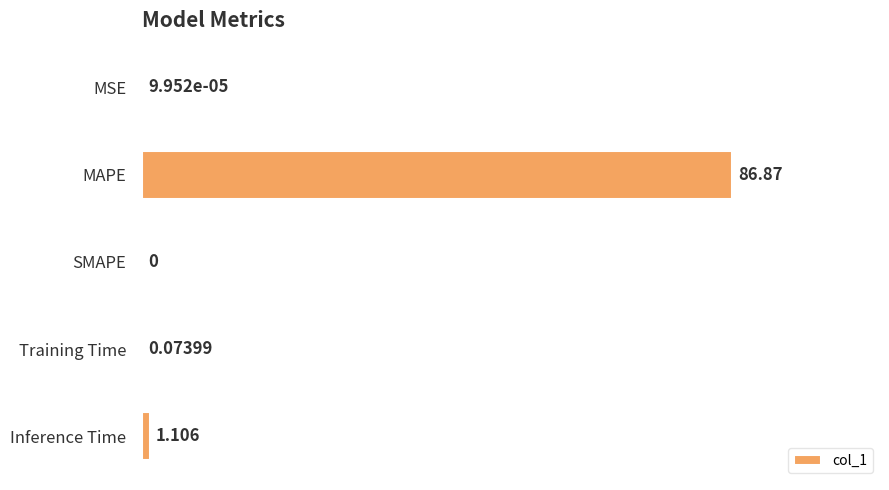

Count the number of data series in this chart.

1